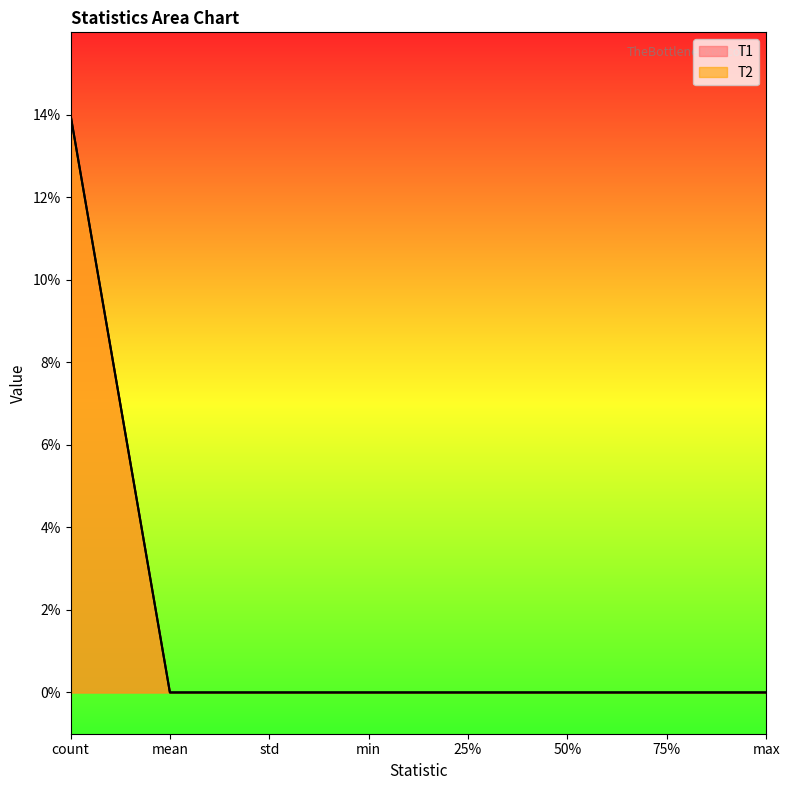

The T1 series shows -9 at 75%. True or false?

False